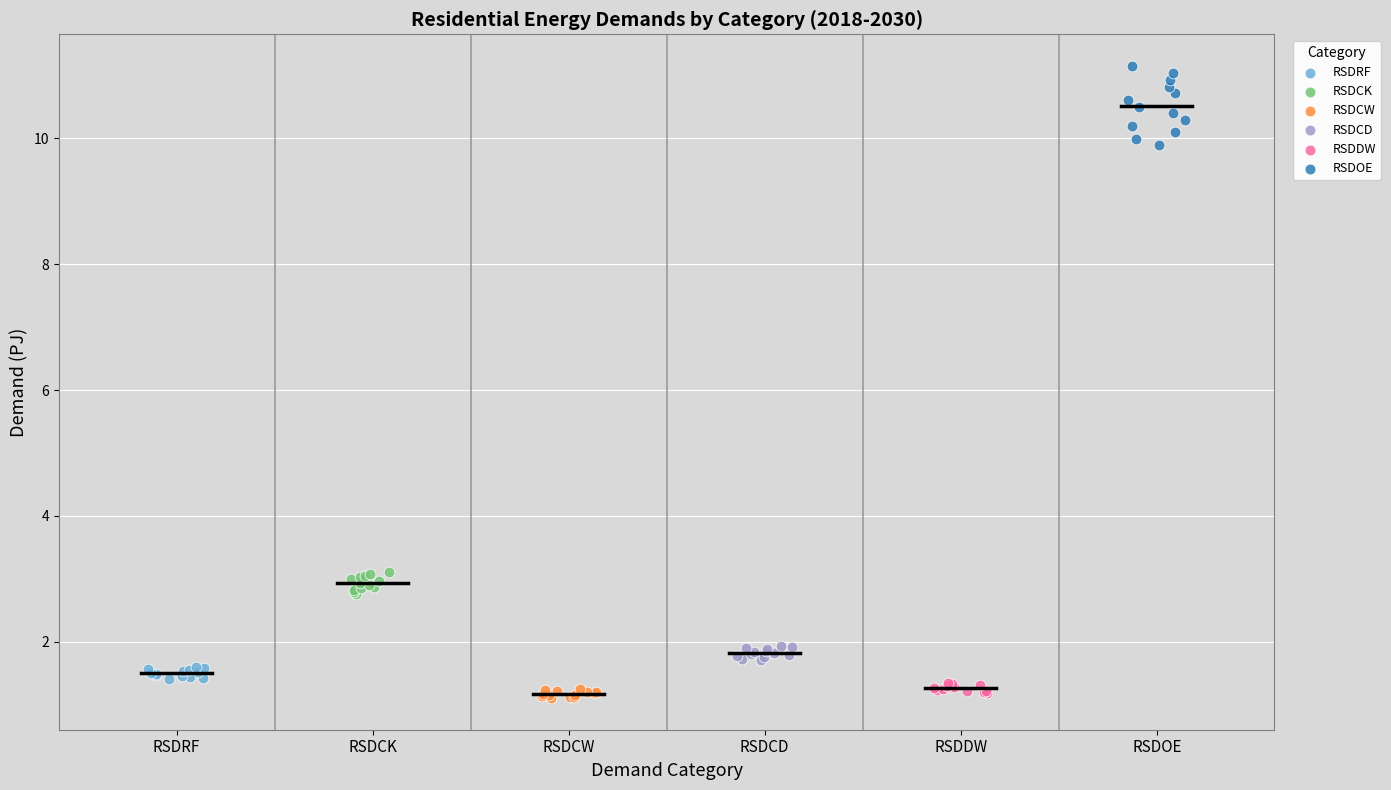

Which series reaches the maximum Y coordinate?

RSDOE